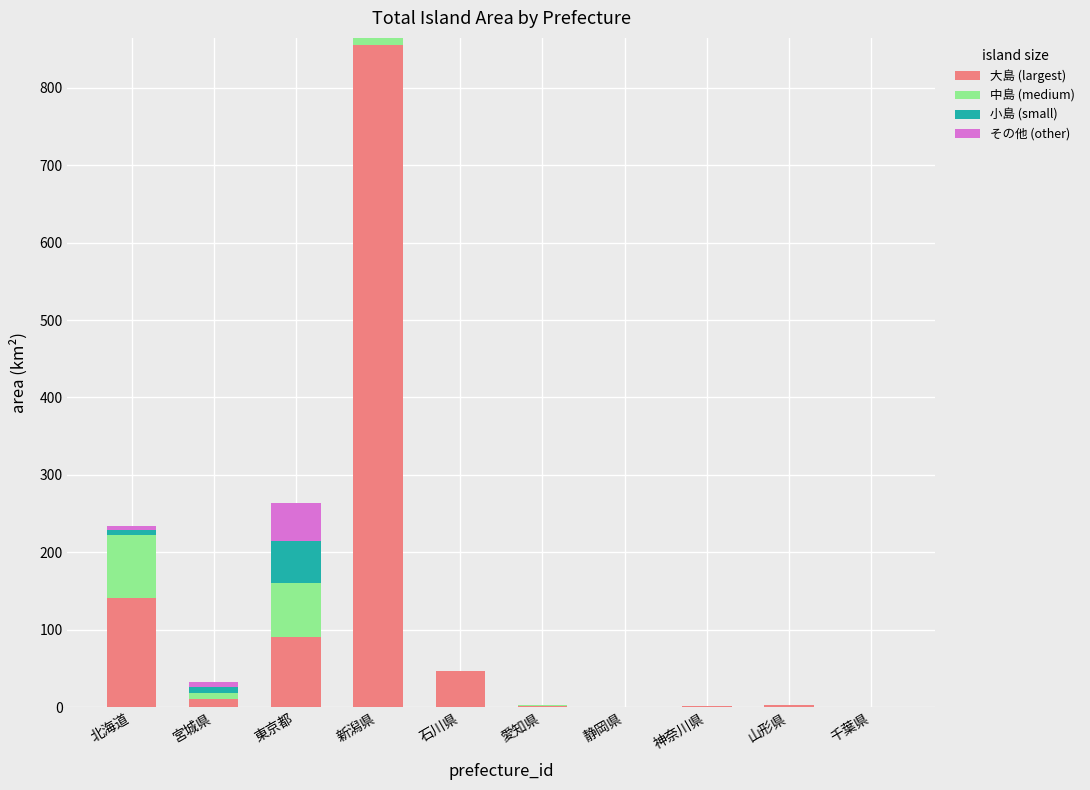

How many categories are shown in the chart?

10